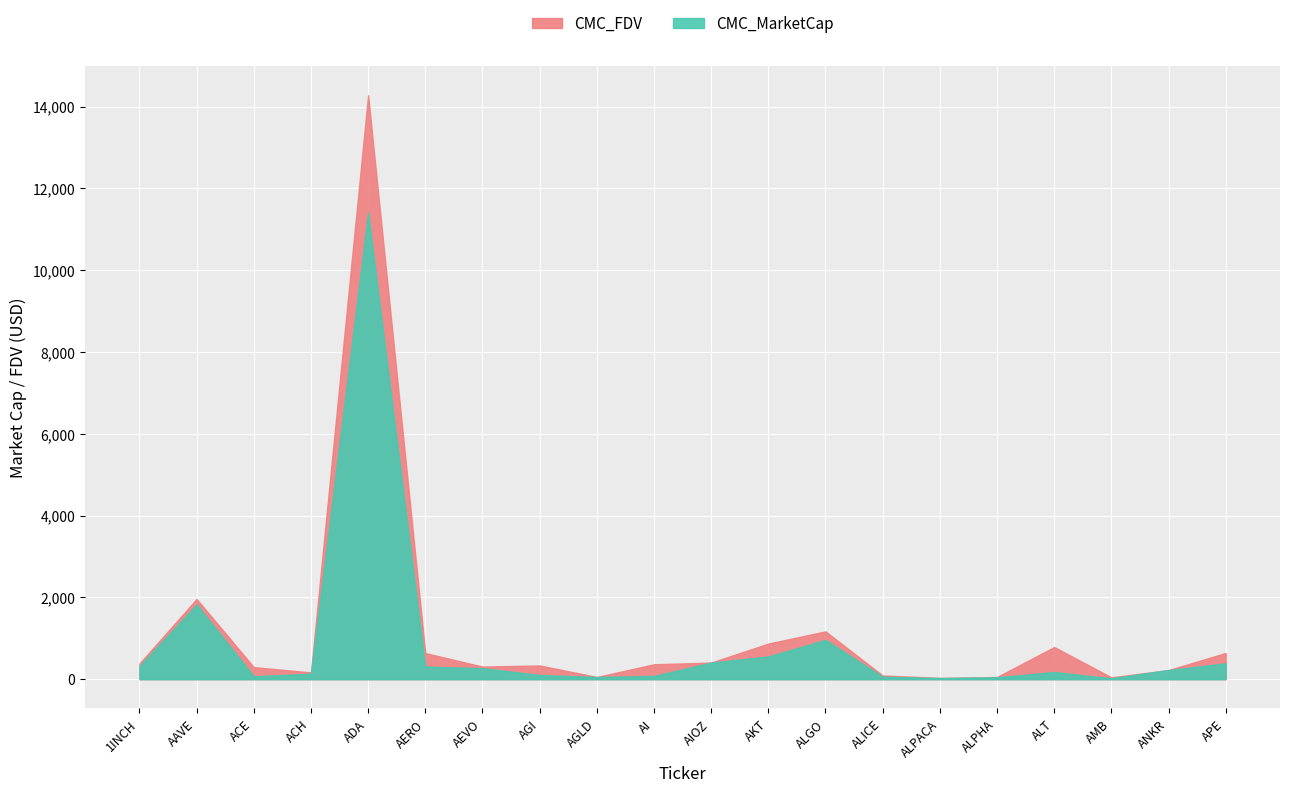

The CMC_MarketCap series shows 12935235 at ALPACA. True or false?

False